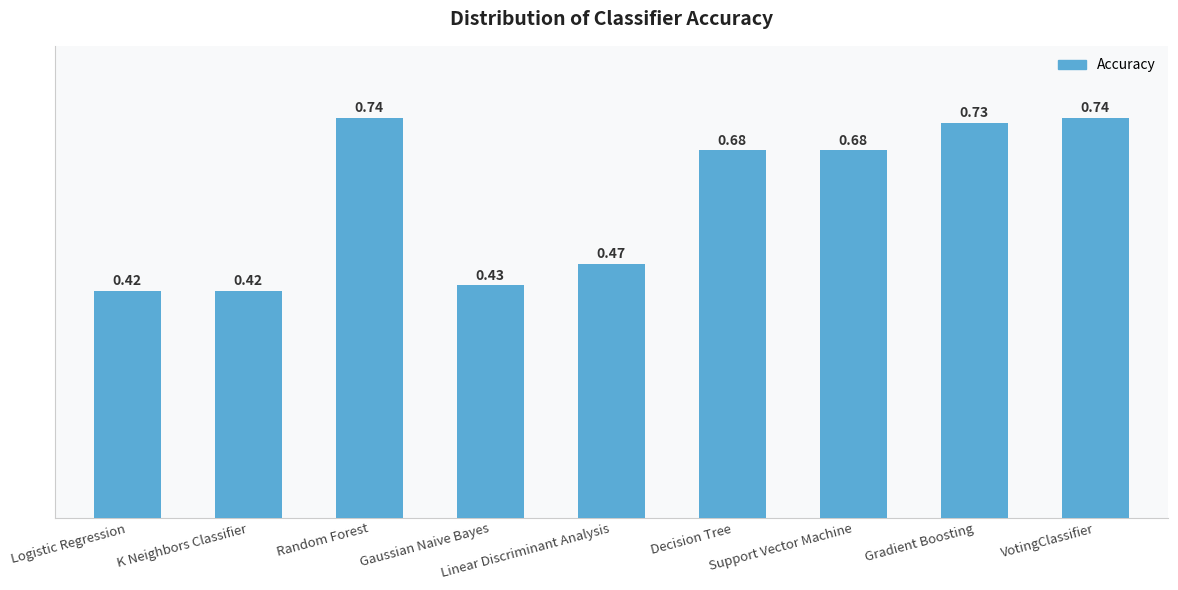

What is the average value?

0.6